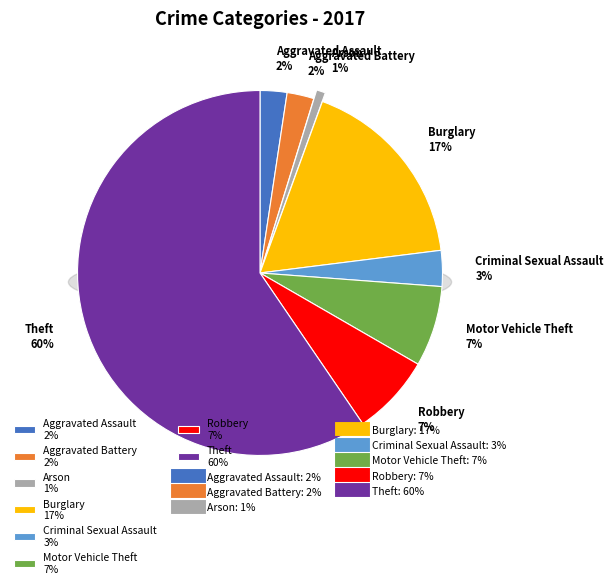

To the nearest percent, what portion does Criminal Sexual Assault represent?

3%